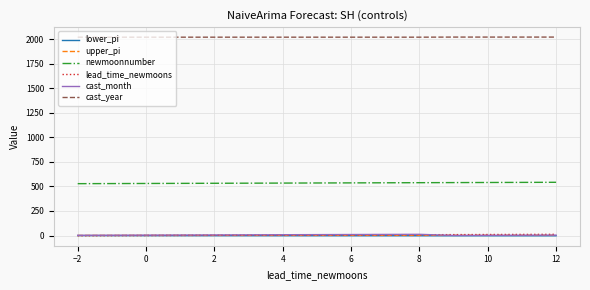

Which series has the largest total across all categories?

cast_year